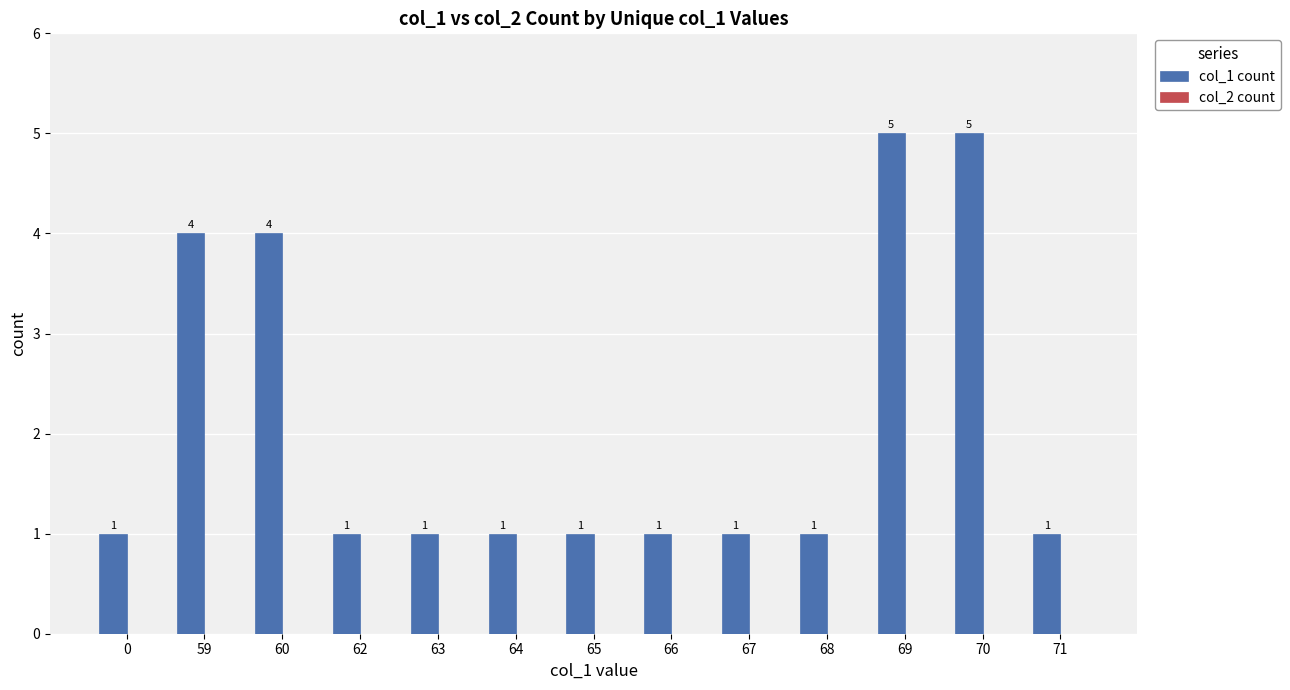

How many bars are there in total?

13